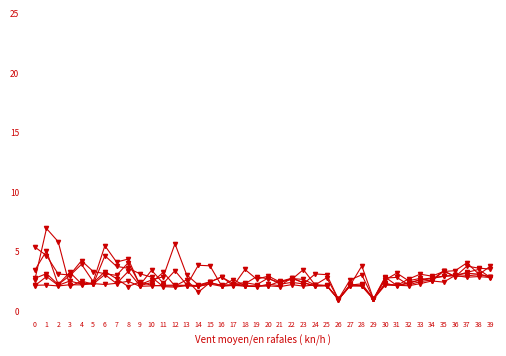

Count the number of categories in the chart.

40